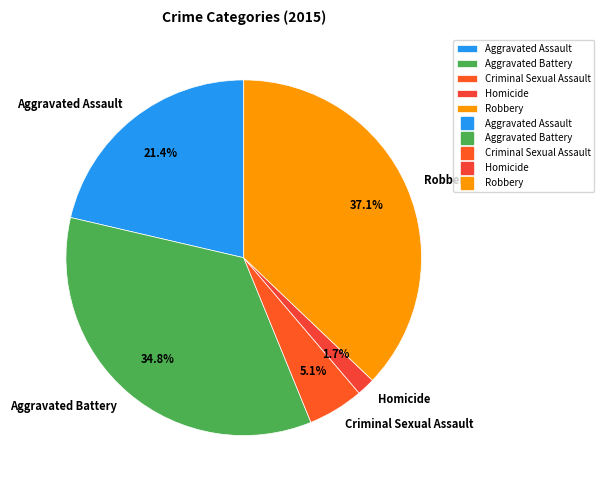

What percentage is the Aggravated Assault slice, to the nearest percent?

21%